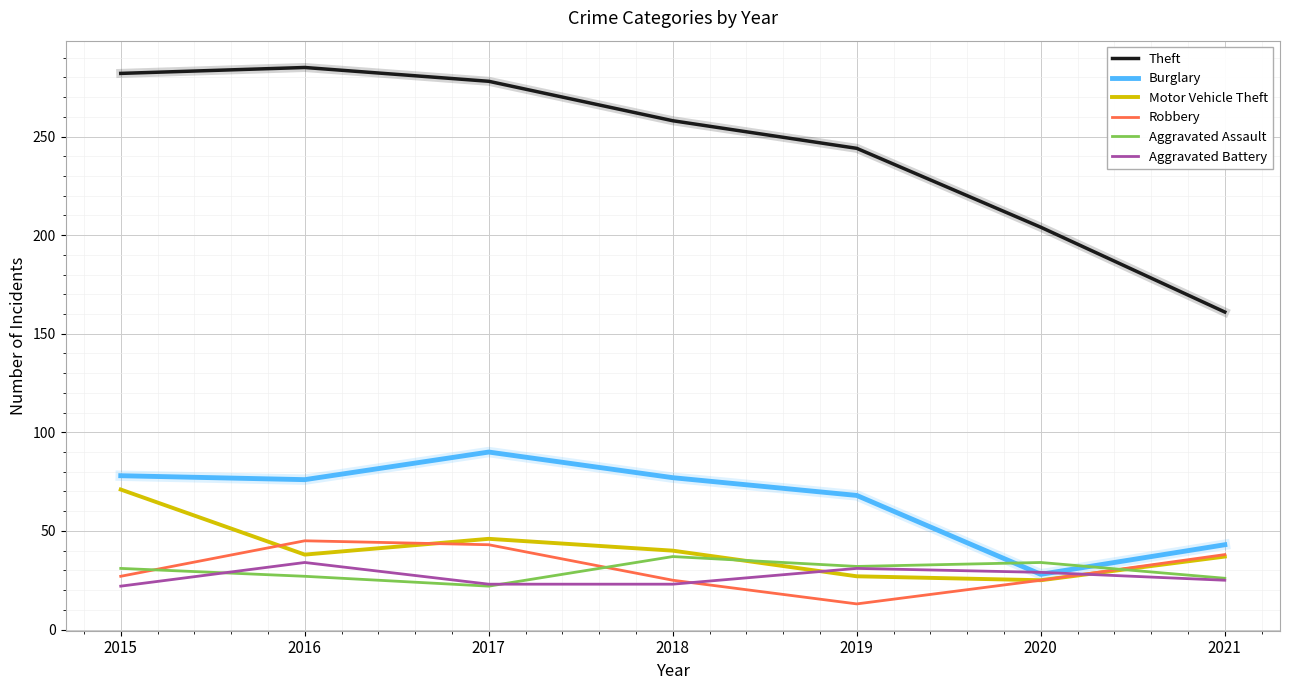

The Burglary series shows 90 at 2017. True or false?

True